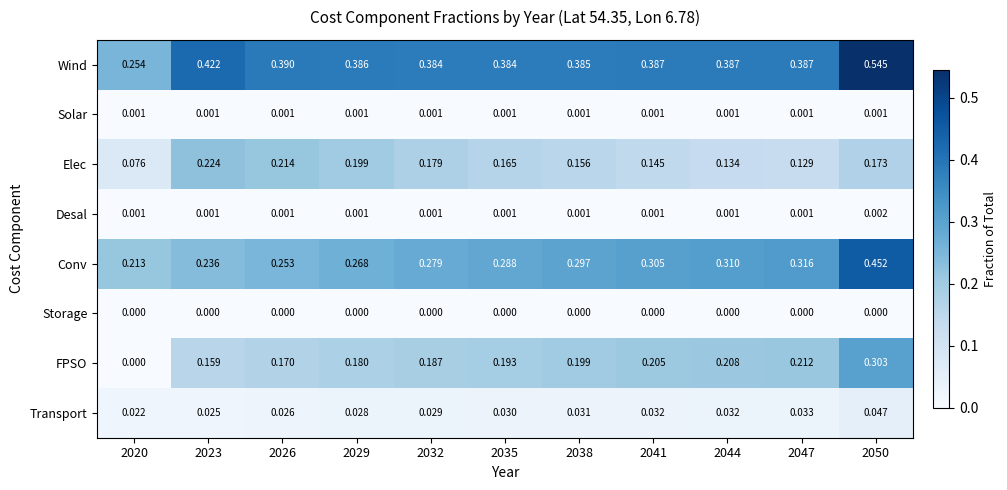

Is the value of Solar at 2023 greater than the value of Elec at 2026?

No